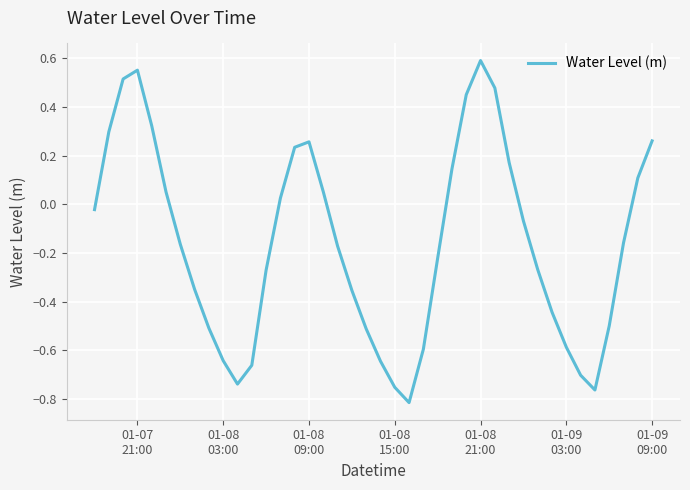

What is the difference between the maximum and minimum values?

1.4